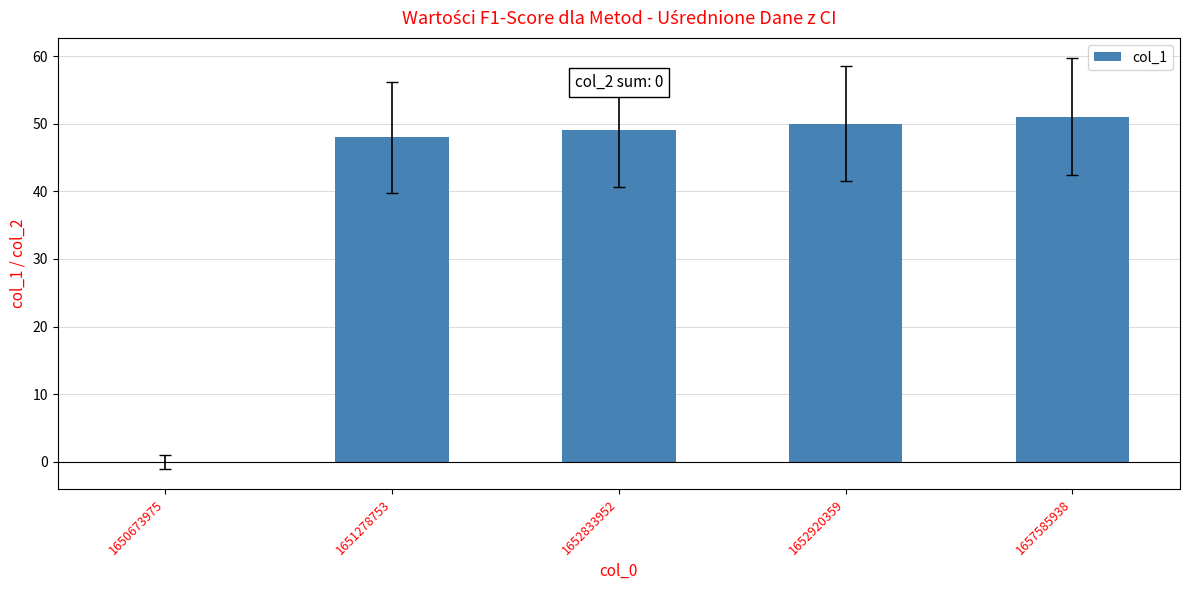

At which category does the chart reach its peak across all series?

1657585938